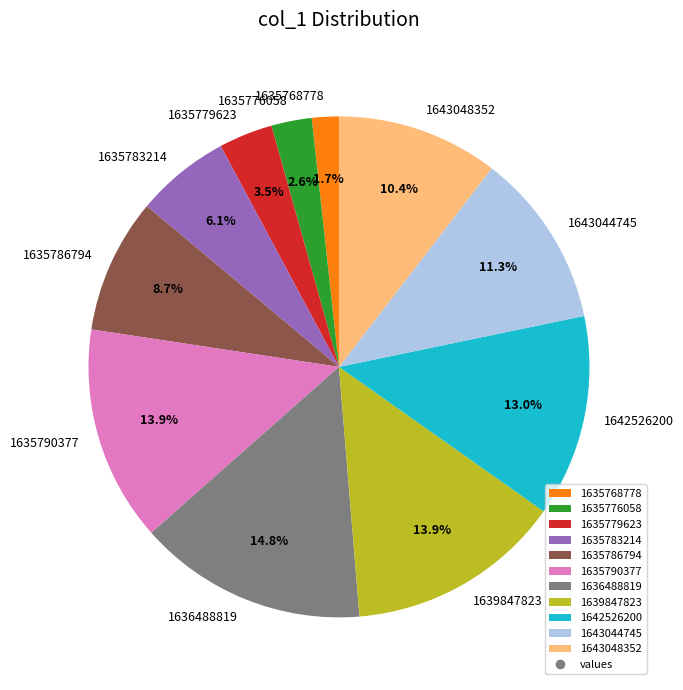

Is it true that 1635783214 is 15% of the pie?

False